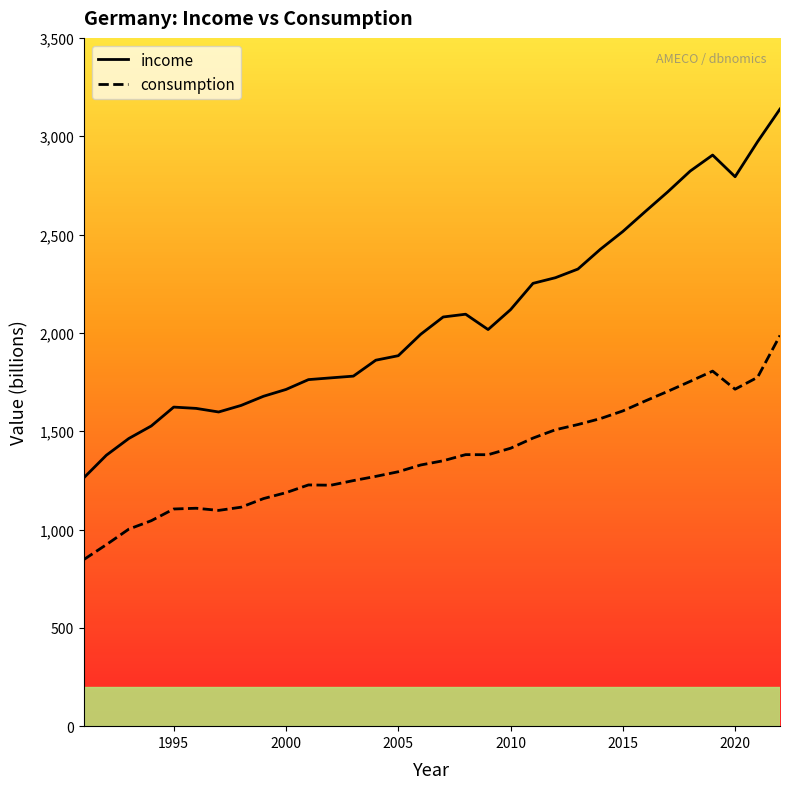

True or false: income and consumption intersect in this chart.

False